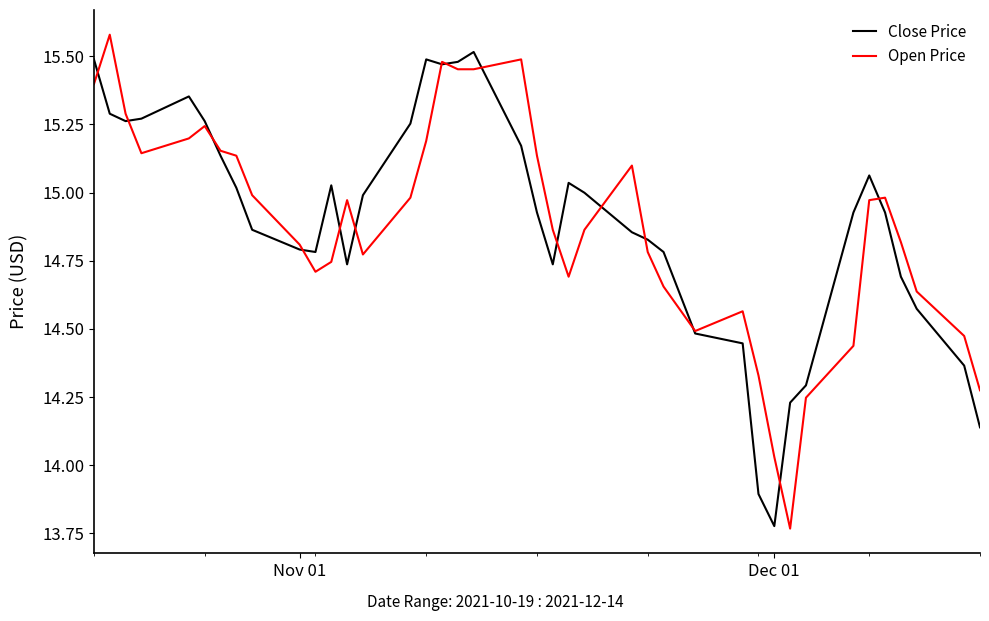

What is the difference between the second highest and second lowest values in the Open Price series?

1.5